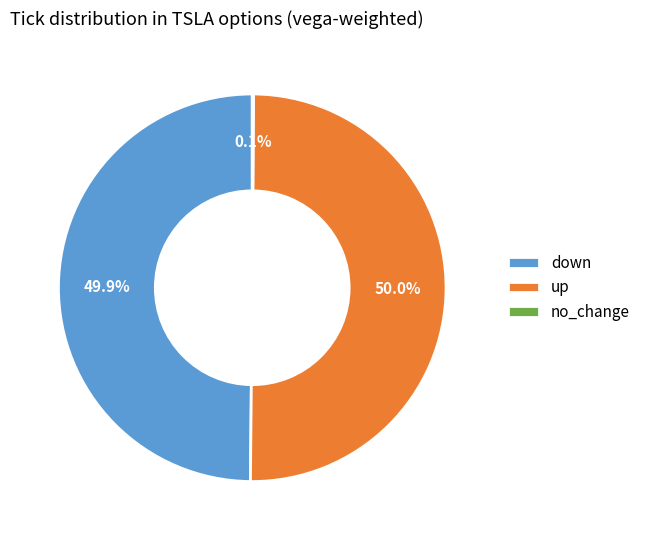

How much of the chart is everything except up?

50.0%